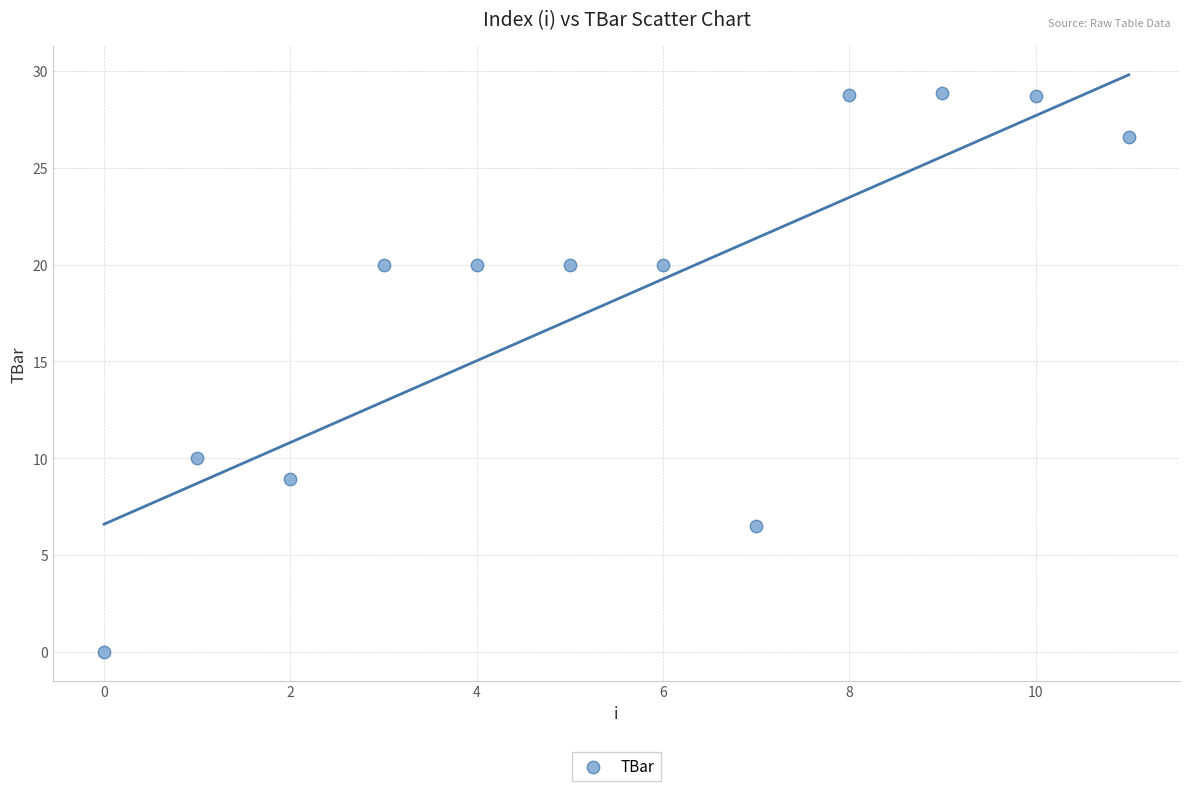

What Y value in the scatter plot is closest to 14?

10.0